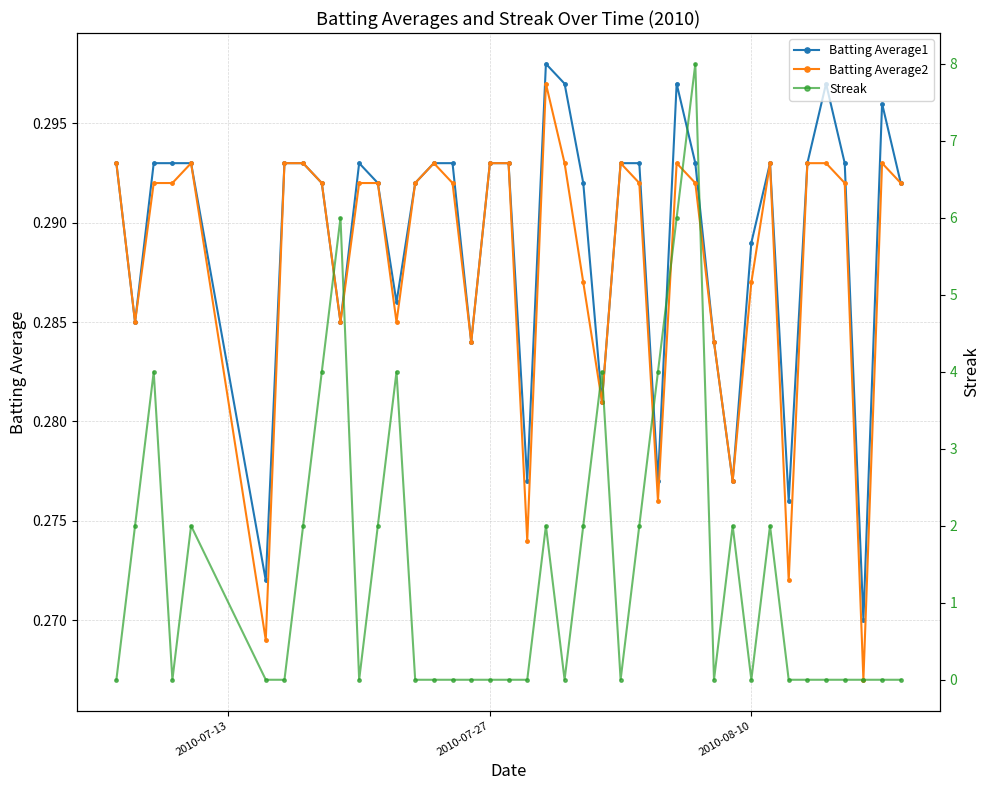

Which series ends up on top after the final intersection of Streak and Batting Average2?

Batting Average2